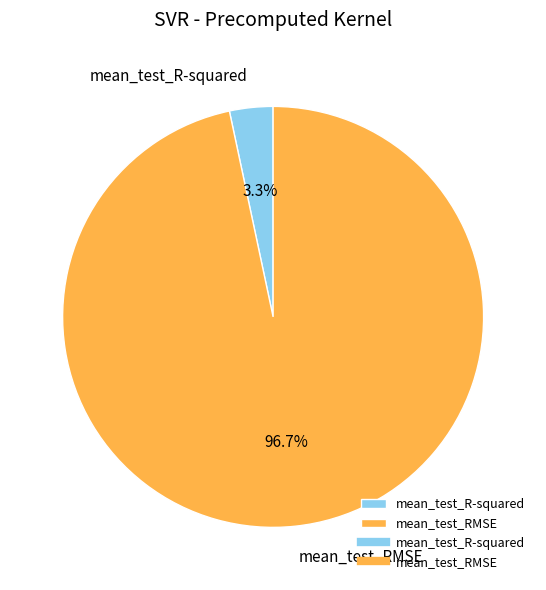

Is the sum of mean_test_RMSE and mean_test_R-squared greater than half?

Yes